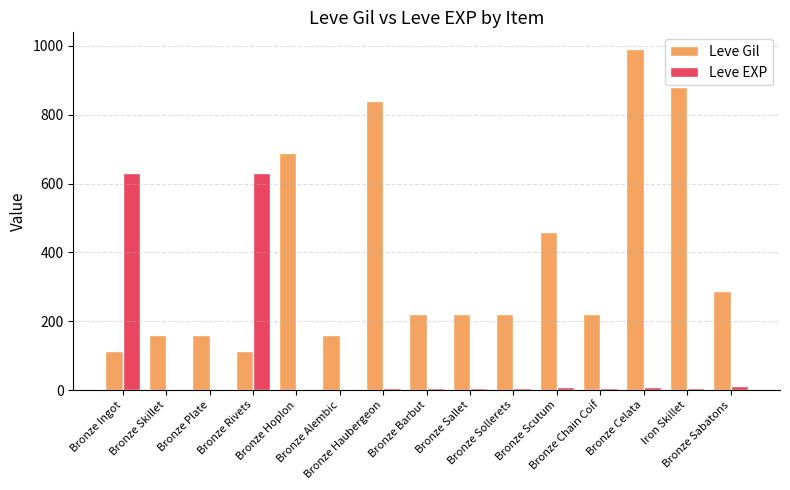

Which series changed the most between Bronze Skillet and Bronze Celata?

Leve Gil